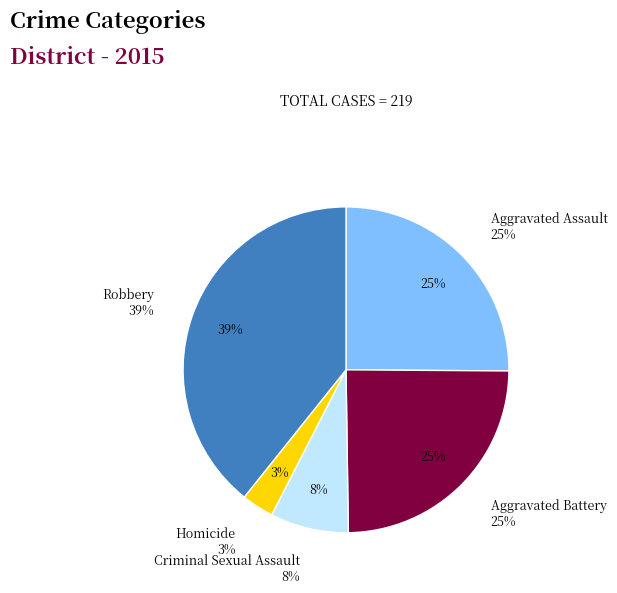

Is there a majority slice in this chart?

No